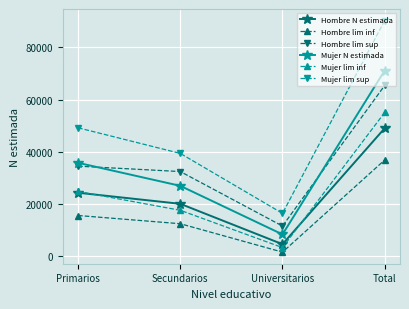

Which series has the widest spread of values?

Mujer lim sup